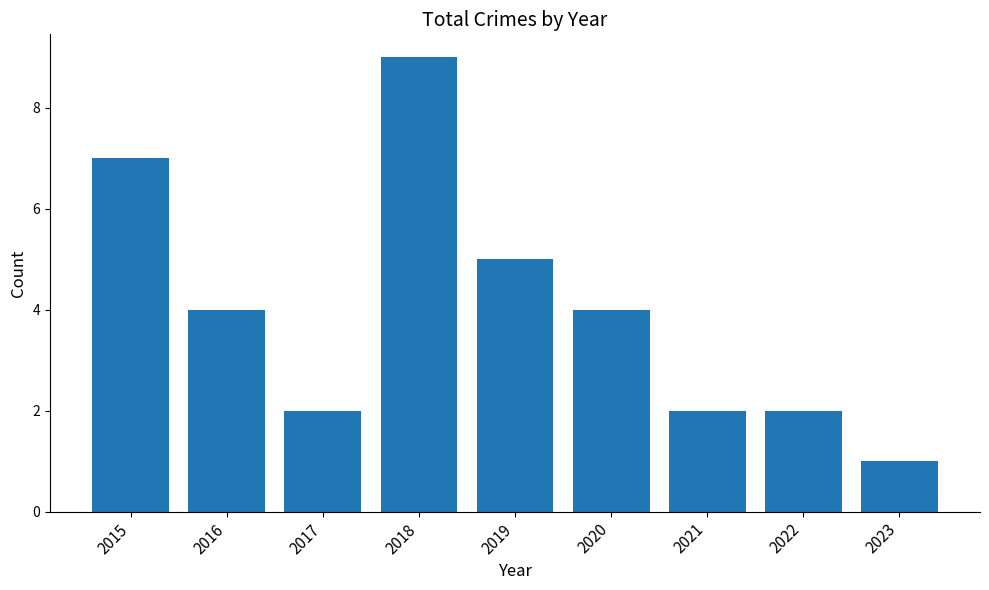

What is the value of the 8th bar from the left?

2